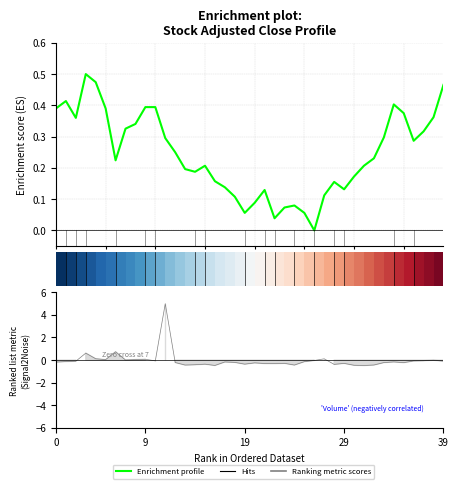

What is the label of the 13th bar from the left?

12